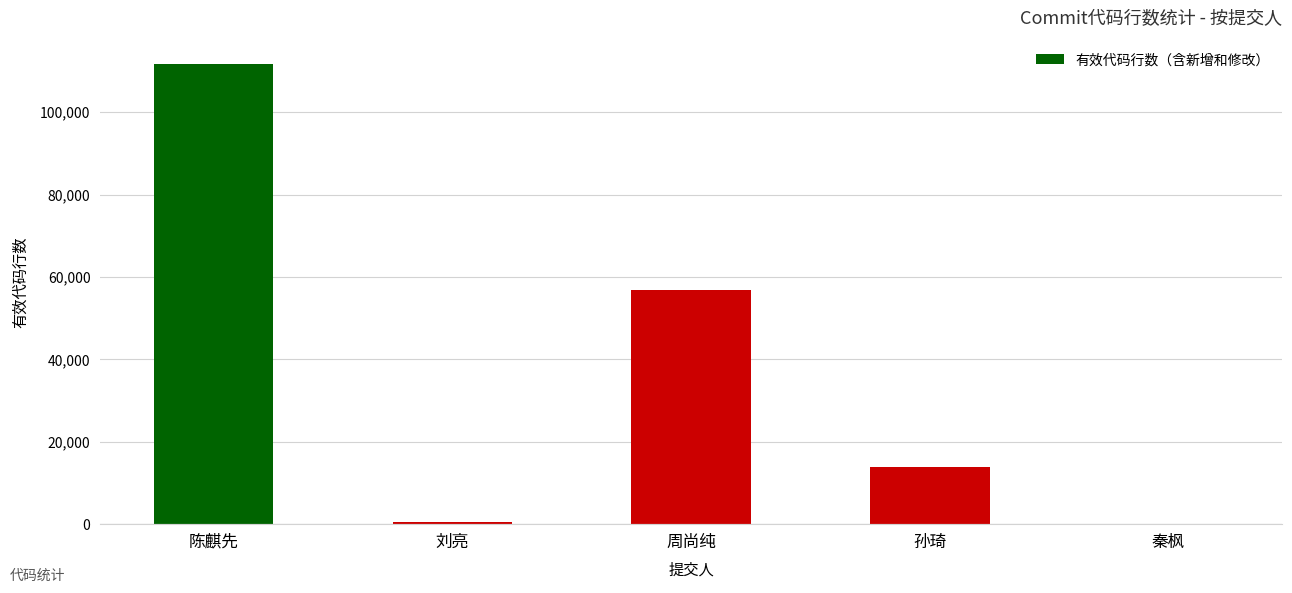

The chart shows a value of 56937 at 周尚纯. True or false?

True